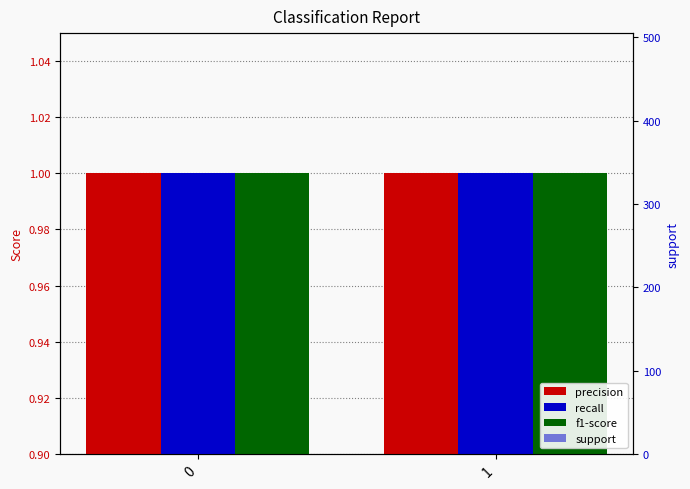

Are the bars grouped side by side (vs. stacked)?

Yes